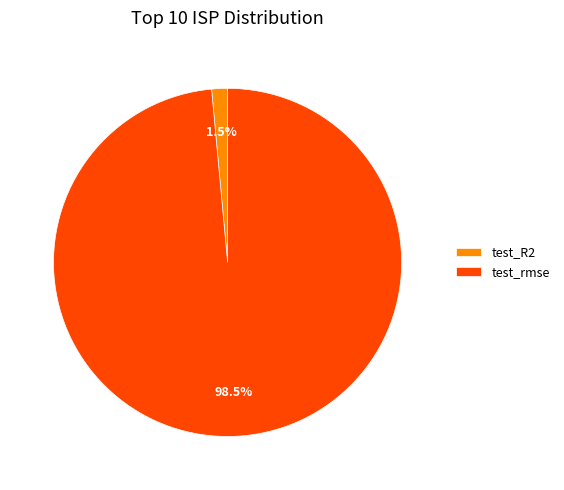

What percentage is NOT represented by test_R2?

98.5%